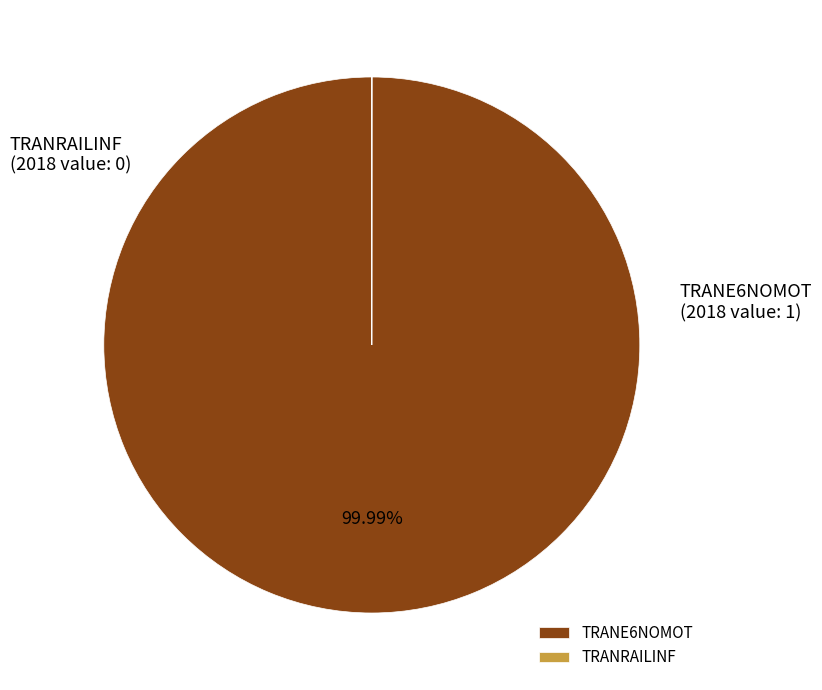

Does TRANE6NOMOT account for over 50% of the chart?

Yes